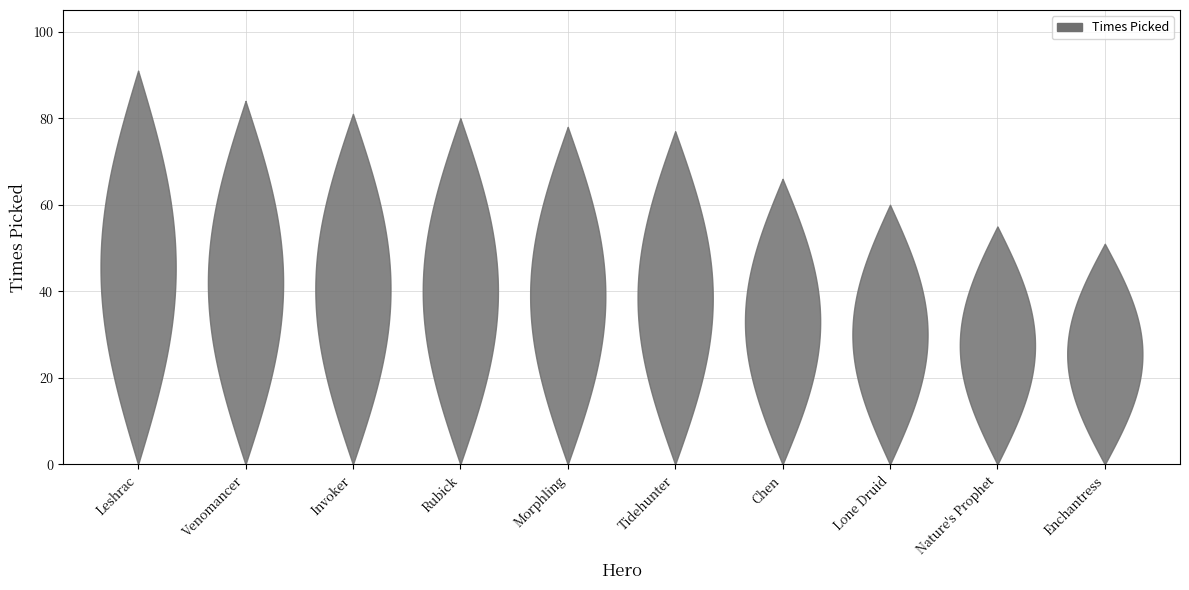

Reading left to right, what are all the values shown in this chart?

91	84	81	80	78	77	66	60	55	51